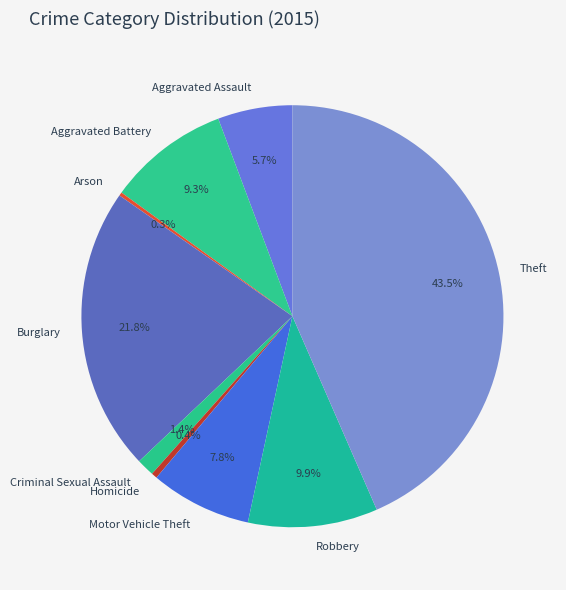

Which category has the biggest portion of the pie?

Theft